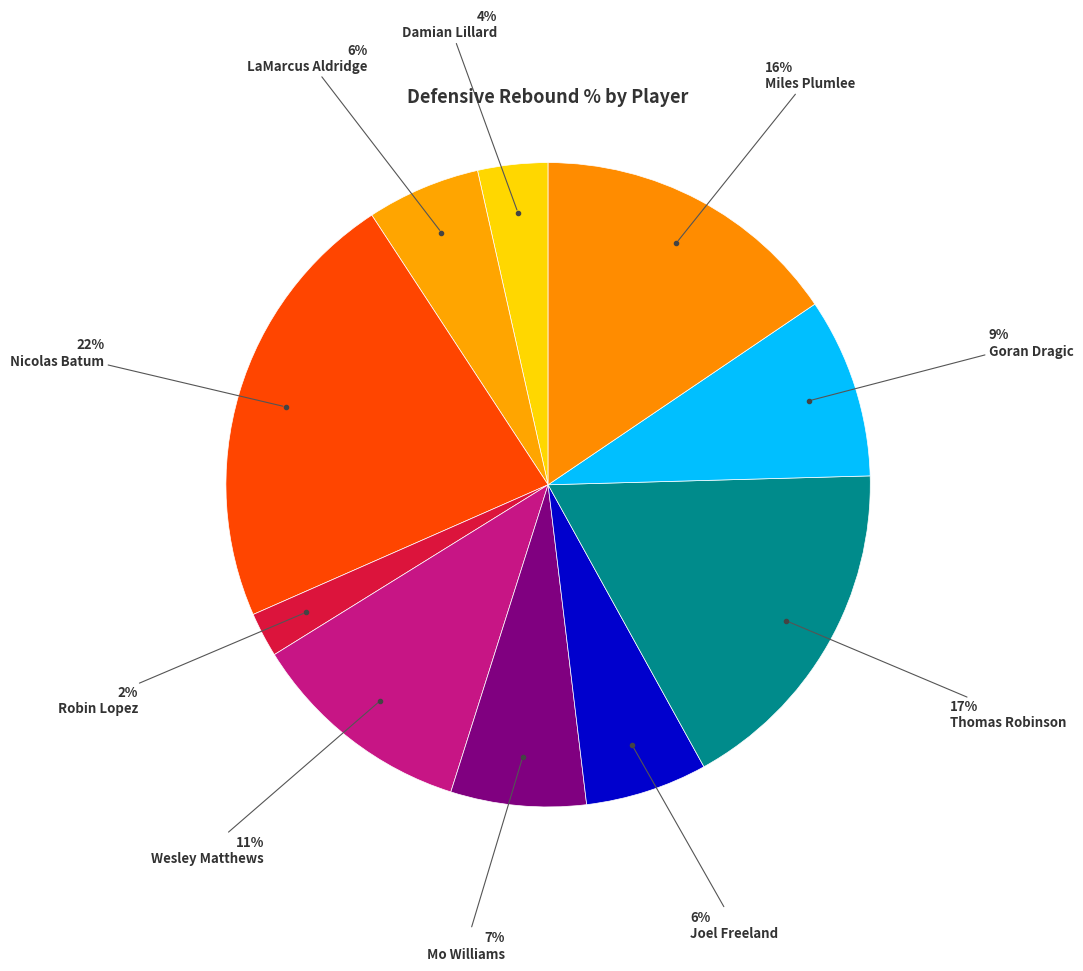

To the nearest percent, what is the average slice percentage?

10%